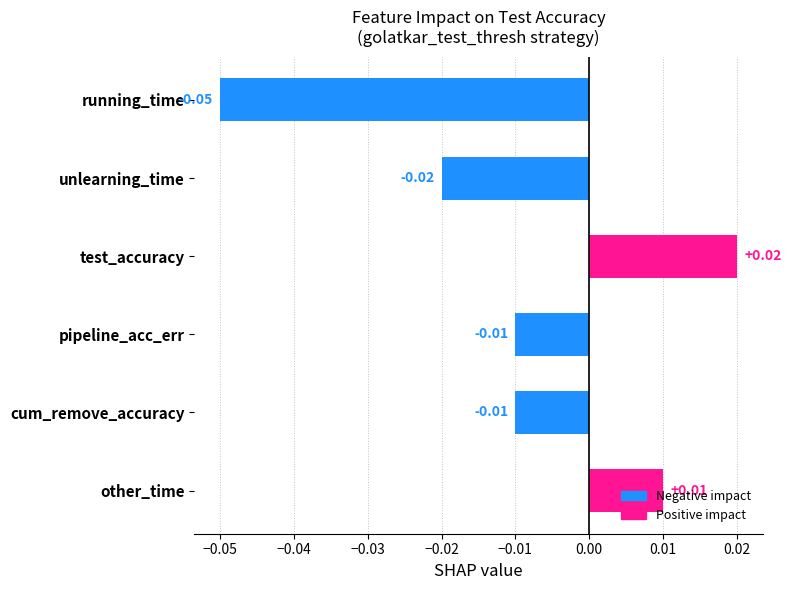

How many series are shown in this chart?

1